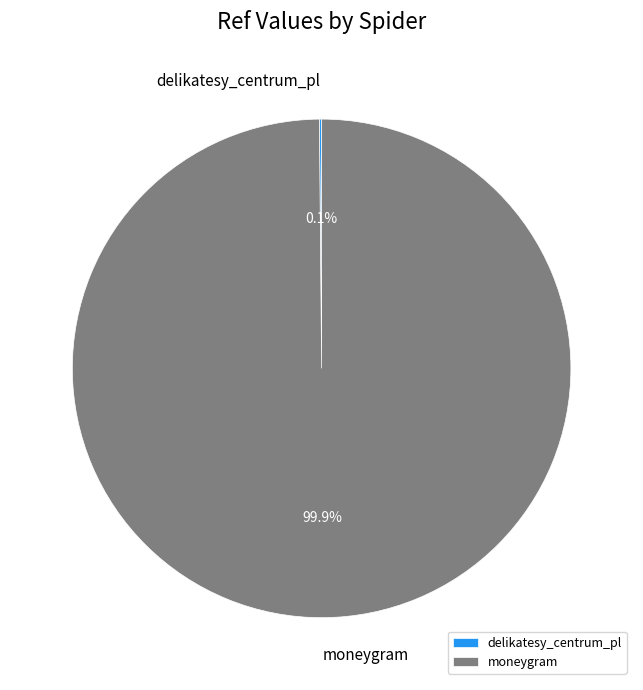

Which category accounts for the majority?

moneygram